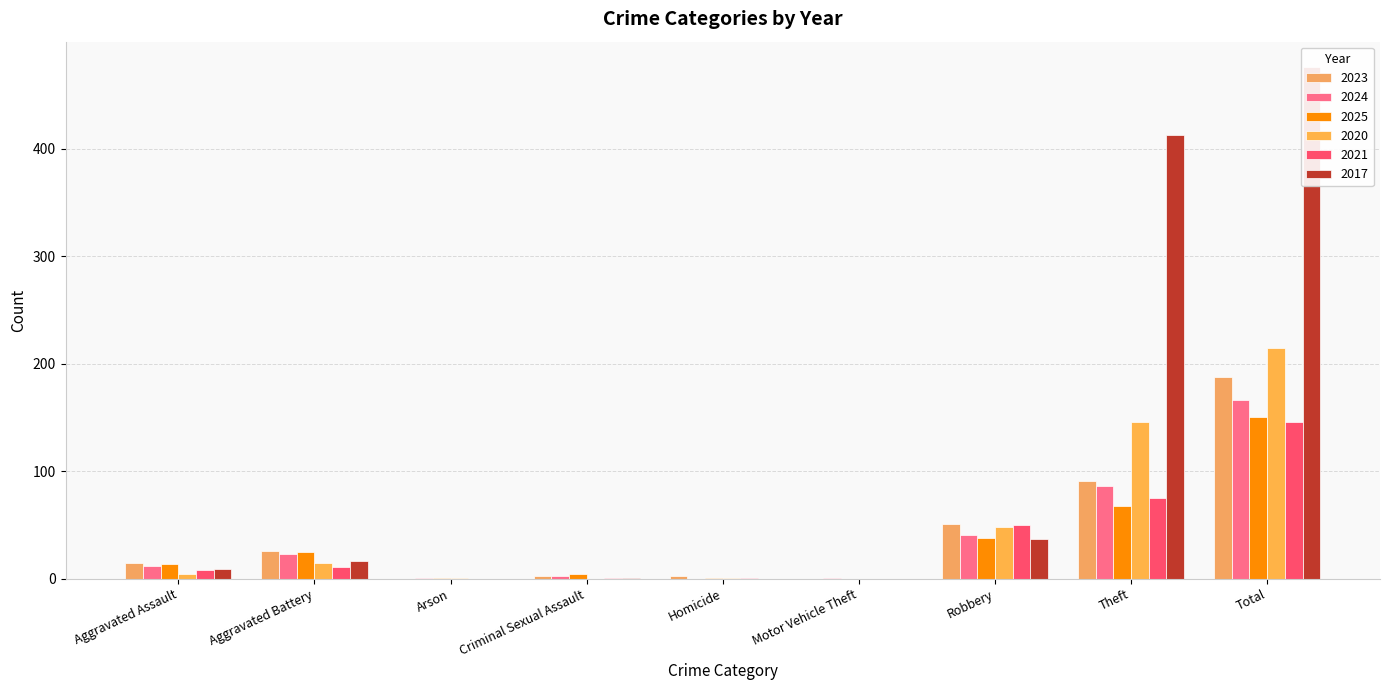

Read the 2020 value at Robbery, to the nearest 10.

50